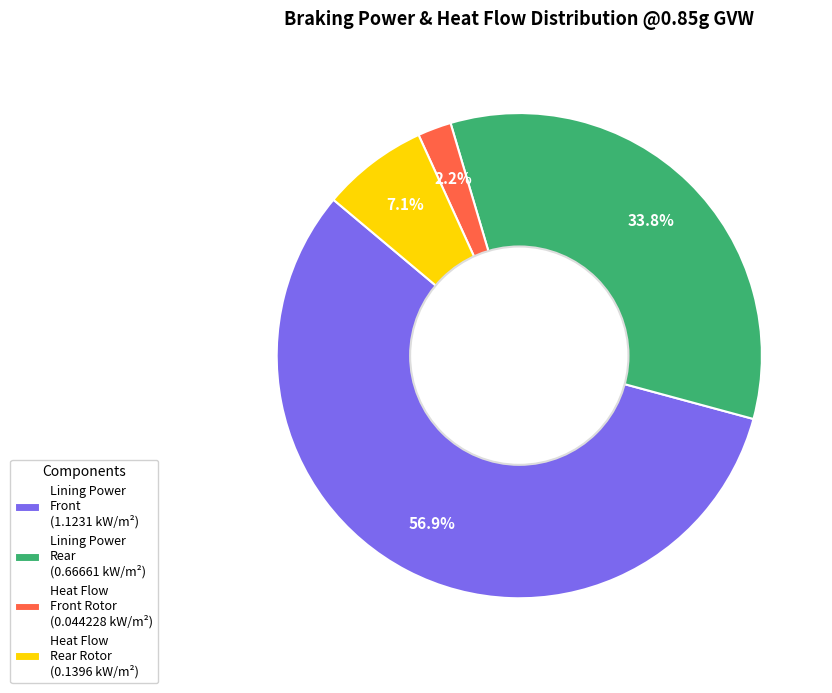

To the nearest percent, what is the difference between the largest and smallest slice percentages?

55%